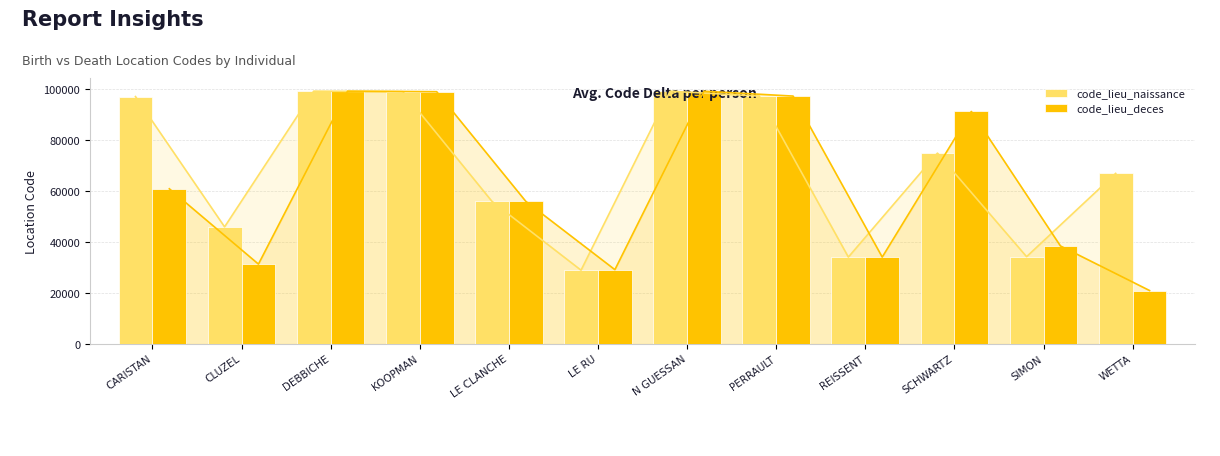

What is the difference between the second highest and minimum values in the code_lieu_naissance series?

70302